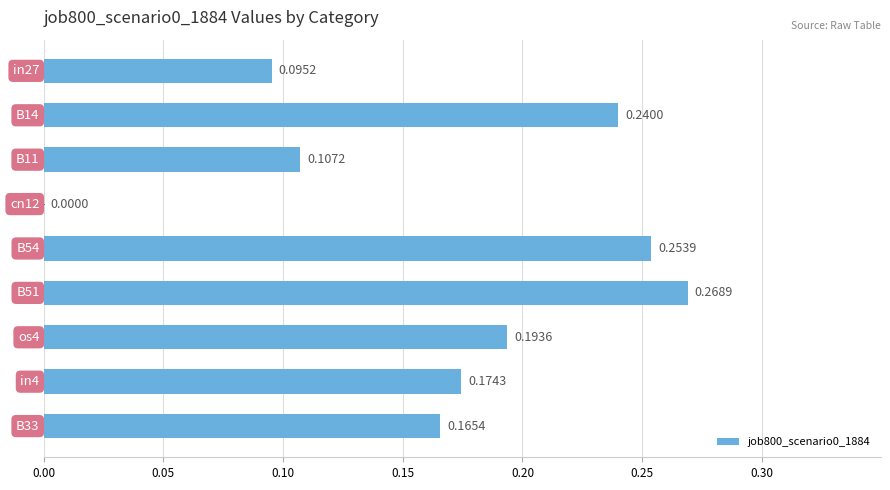

How many positive values are there?

8